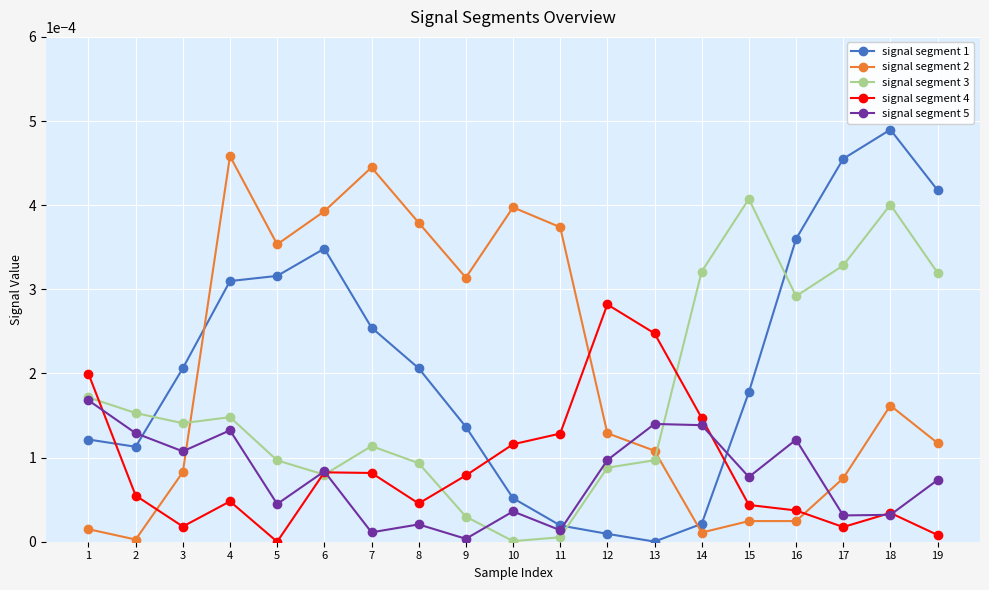

The signal segment 2 series shows 0.0 at 3. True or false?

True